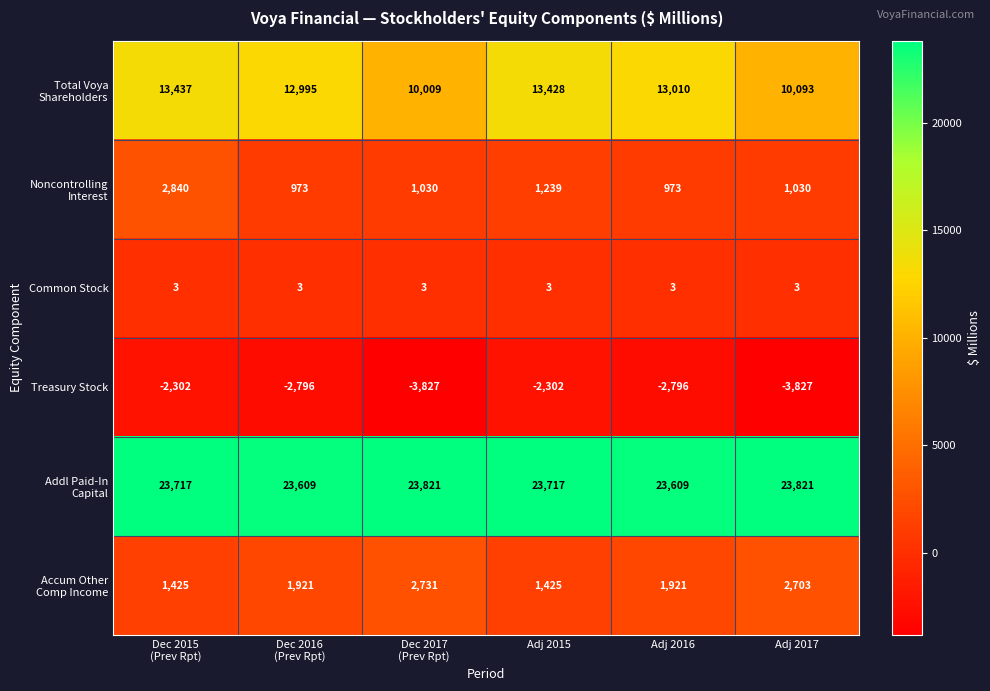

What is the average value of the Common Stock series?

3